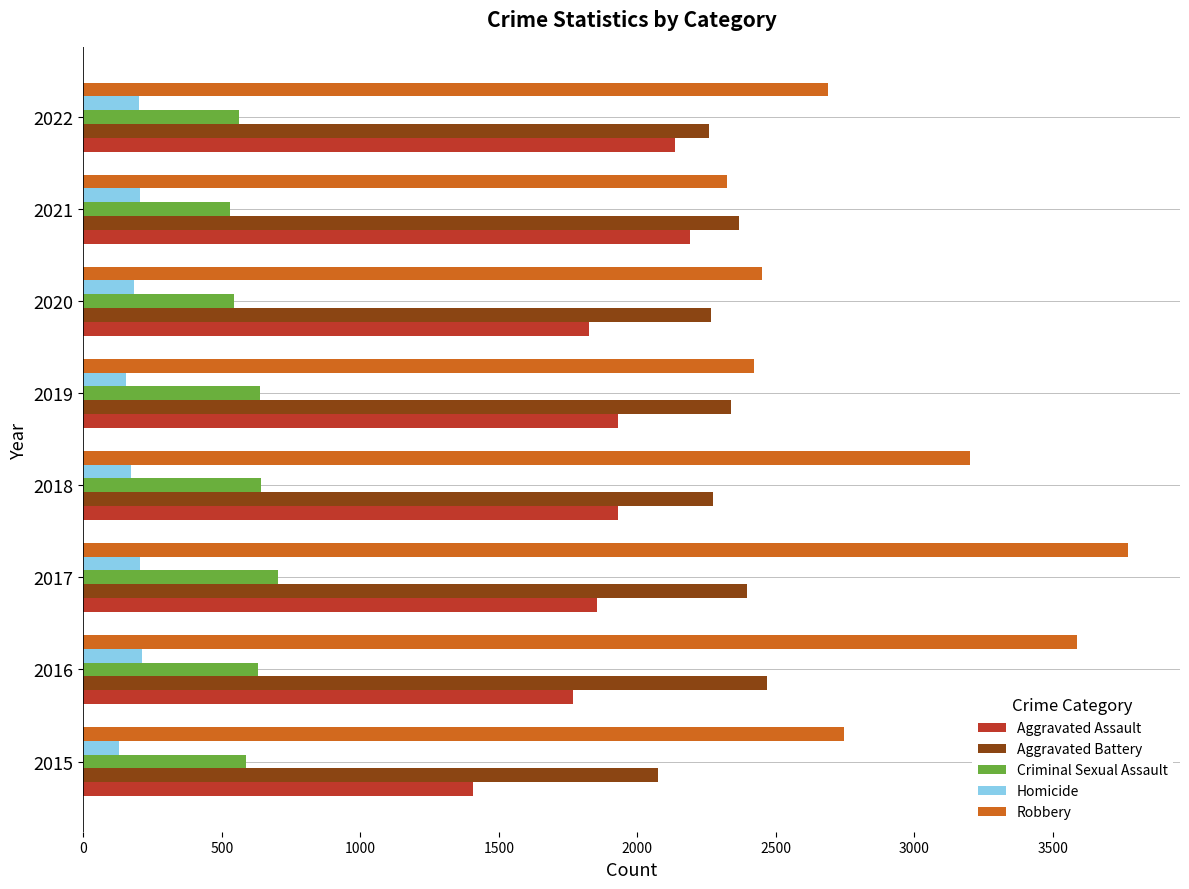

What is the average value of the Aggravated Battery series?

2306